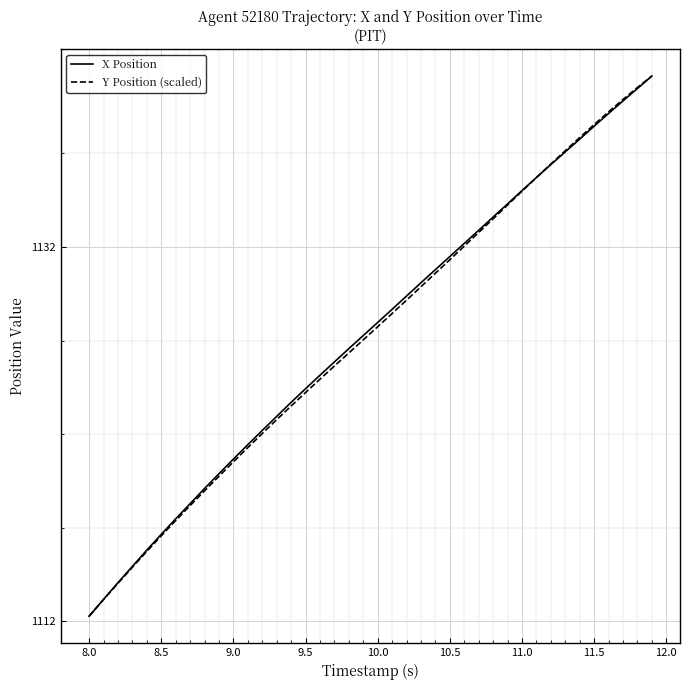

What is the maximum value shown in the chart?

1141.1